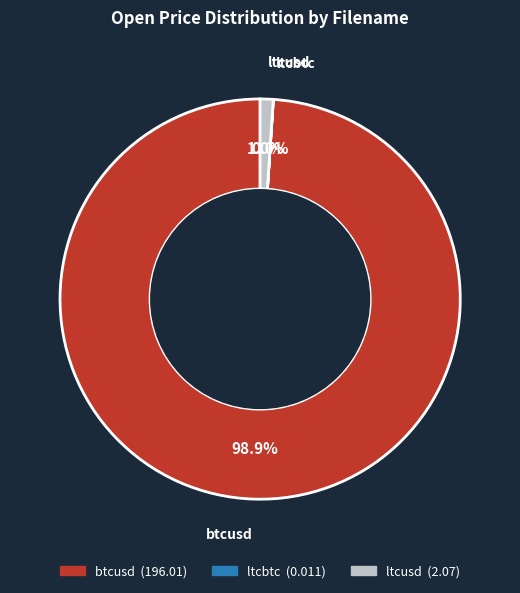

What is the total percentage of btcusd and ltcusd?

100.0%